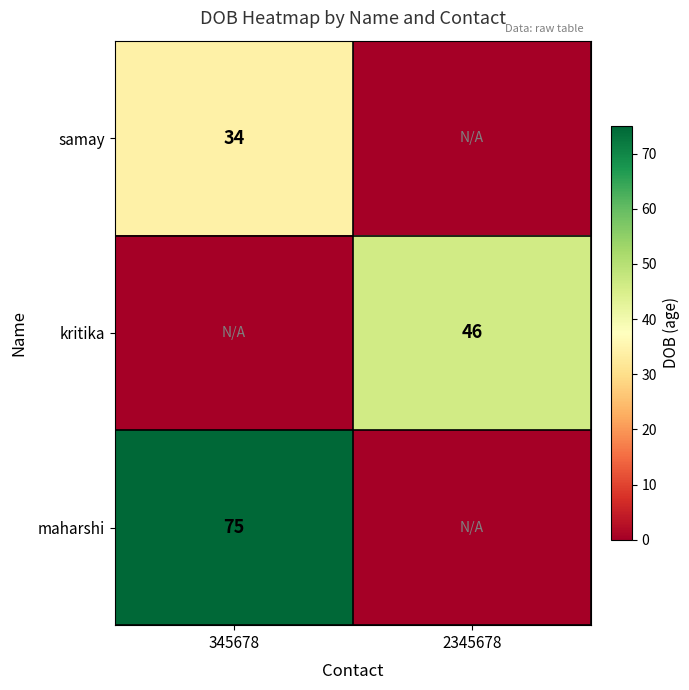

Which label corresponds to the smallest value in the chart?

2345678